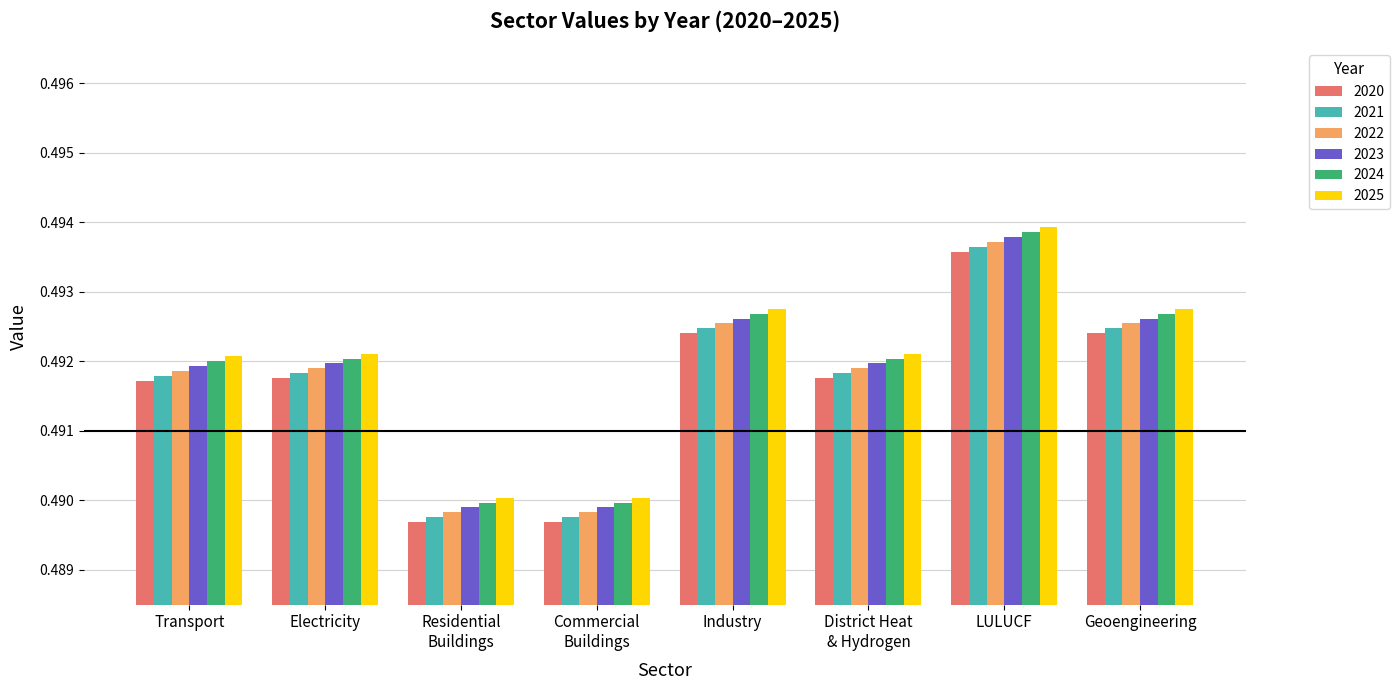

Count the 2023 values in the range 0 to 1.

8